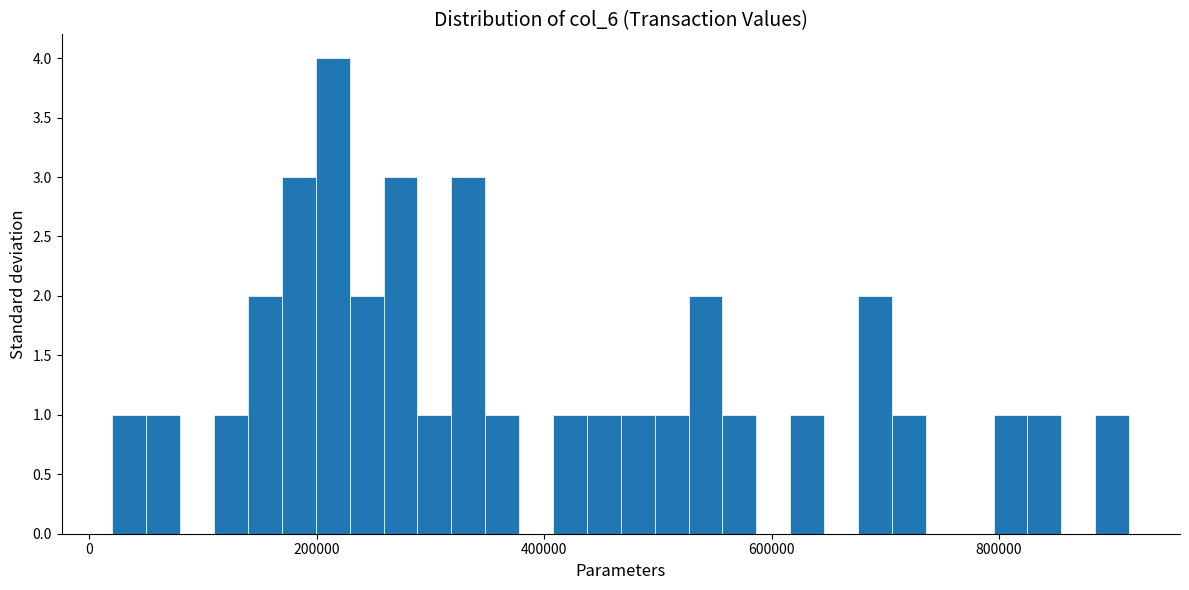

Around what value on the x-axis is the tallest bar? Give the approximate position of its centre, as read against the axis.

220000